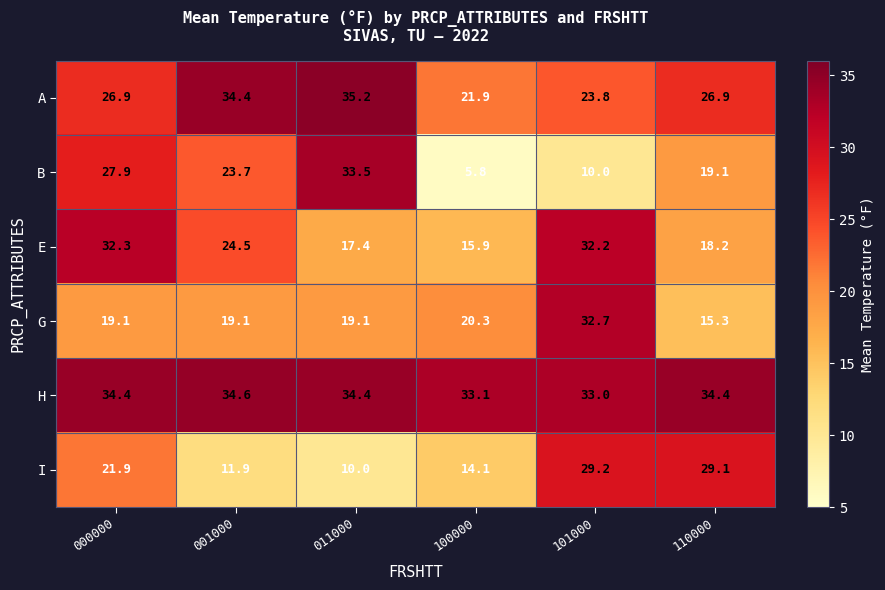

Count the number of categories in the chart.

6